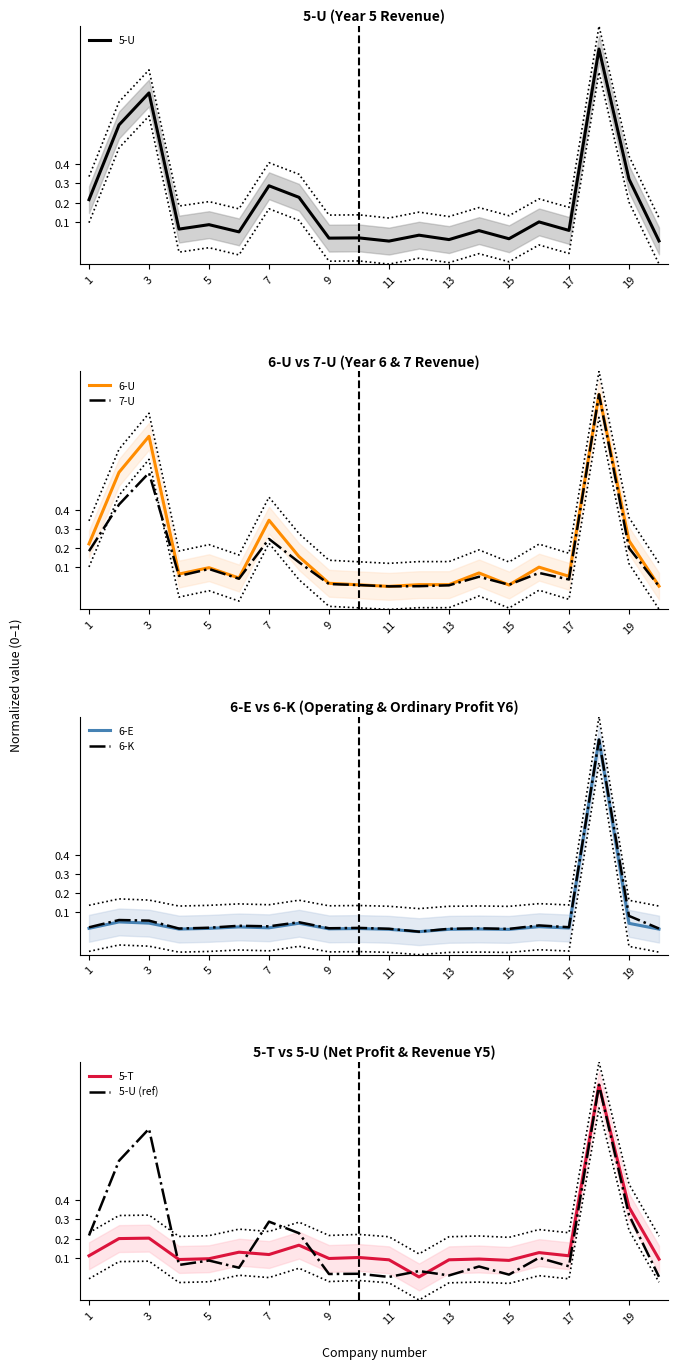

List the labels in order of 5-U value, largest first.

18, 3, 2, 19, 7, 8, 1, 16, 5, 4, 17, 14, 6, 12, 10, 9, 15, 13, 20, 11